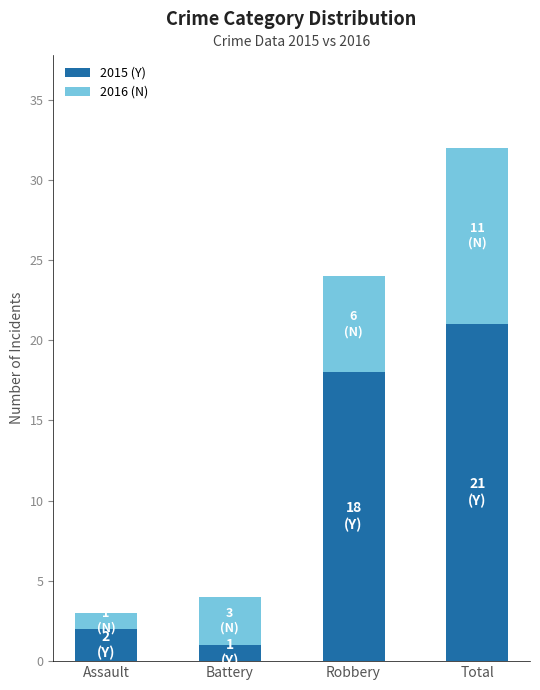

How many bars are there in total?

4